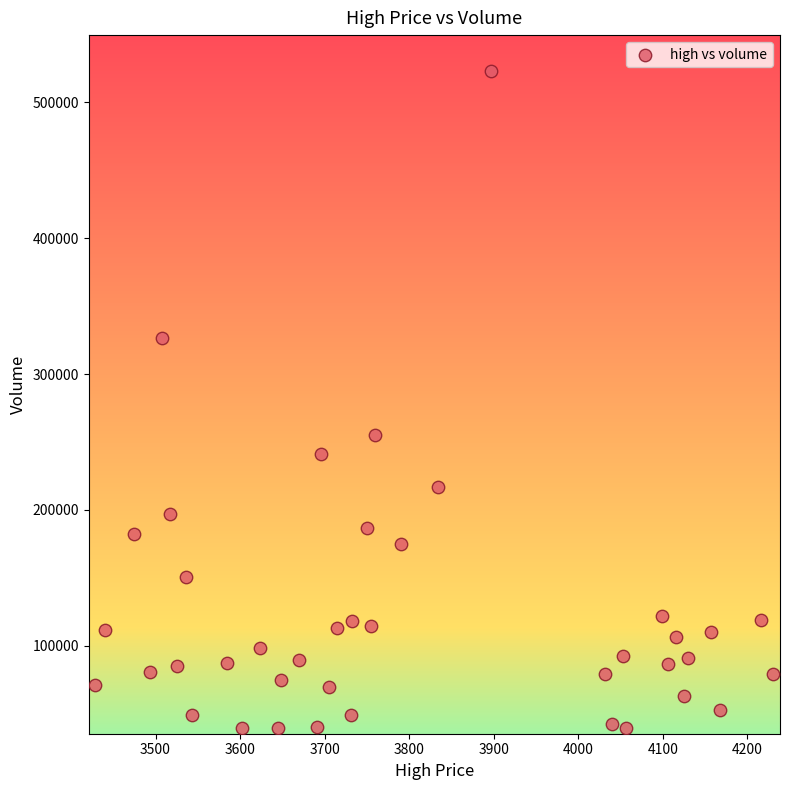

What is the range of Y values (max minus min)?

483693